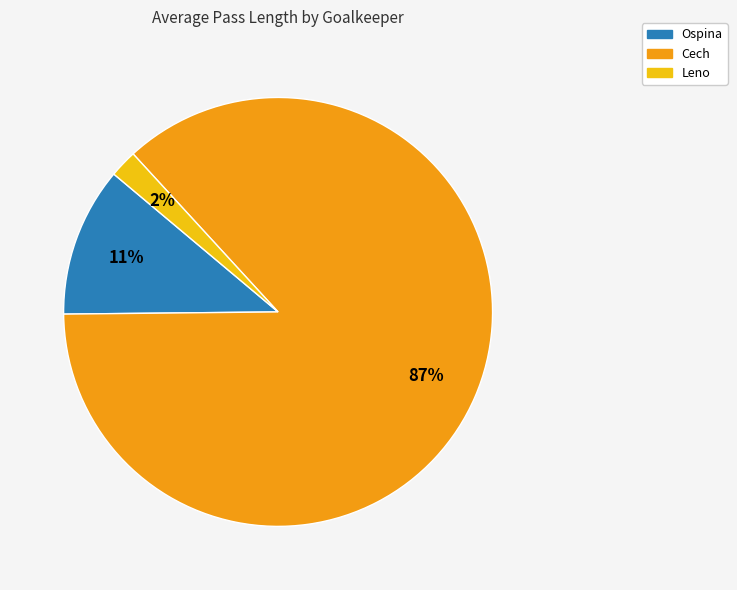

Is there a majority slice in this chart?

Yes